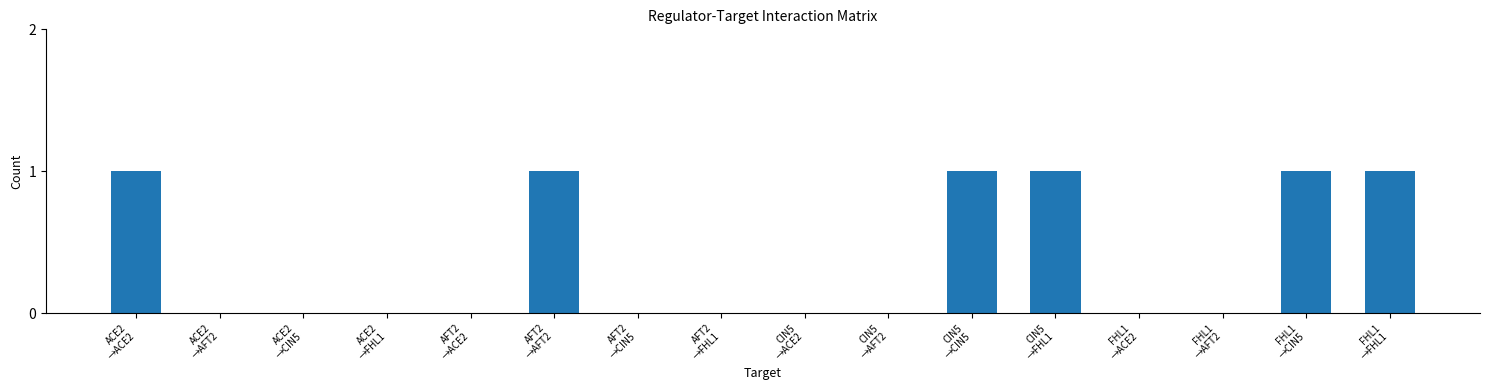

What is the sum of all values?

6